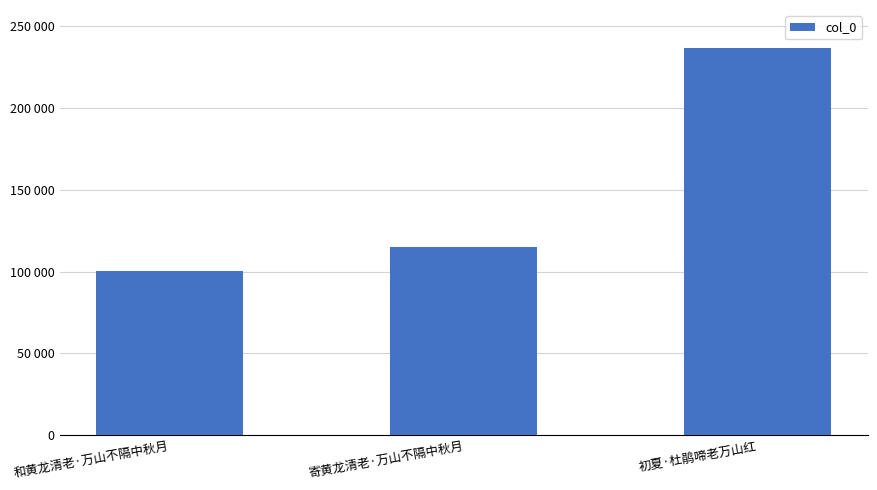

What is the ratio of the value at 和黄龙清老·万山不隔中秋月 to the value at 初夏·杜鹃啼老万山红?

0.4